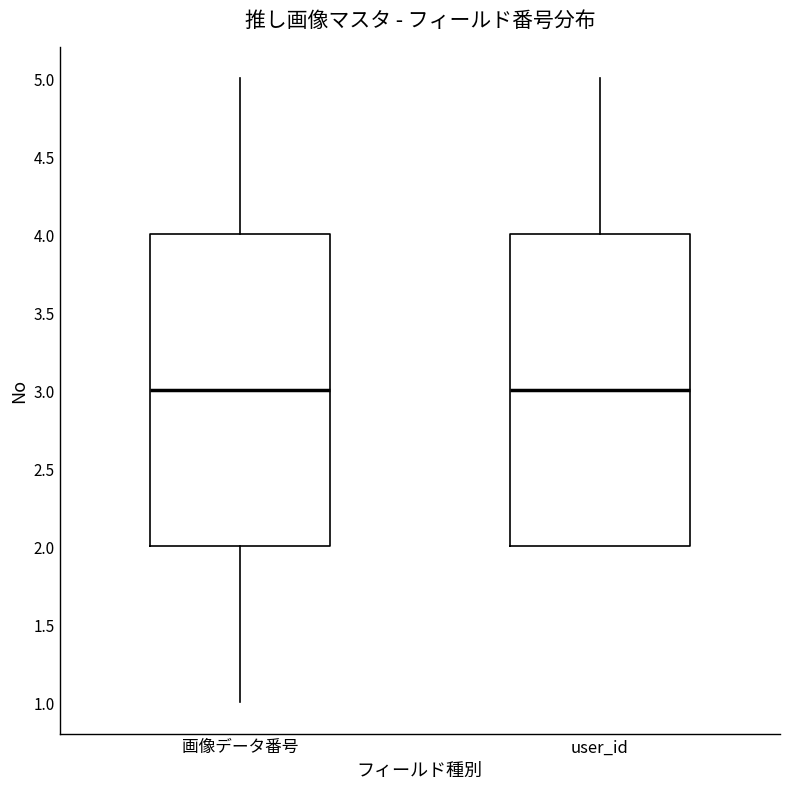

Where does the median line of the box for user_id sit on the y-axis? The values are not printed on the chart, so give them approximately, as read against the axis.

3